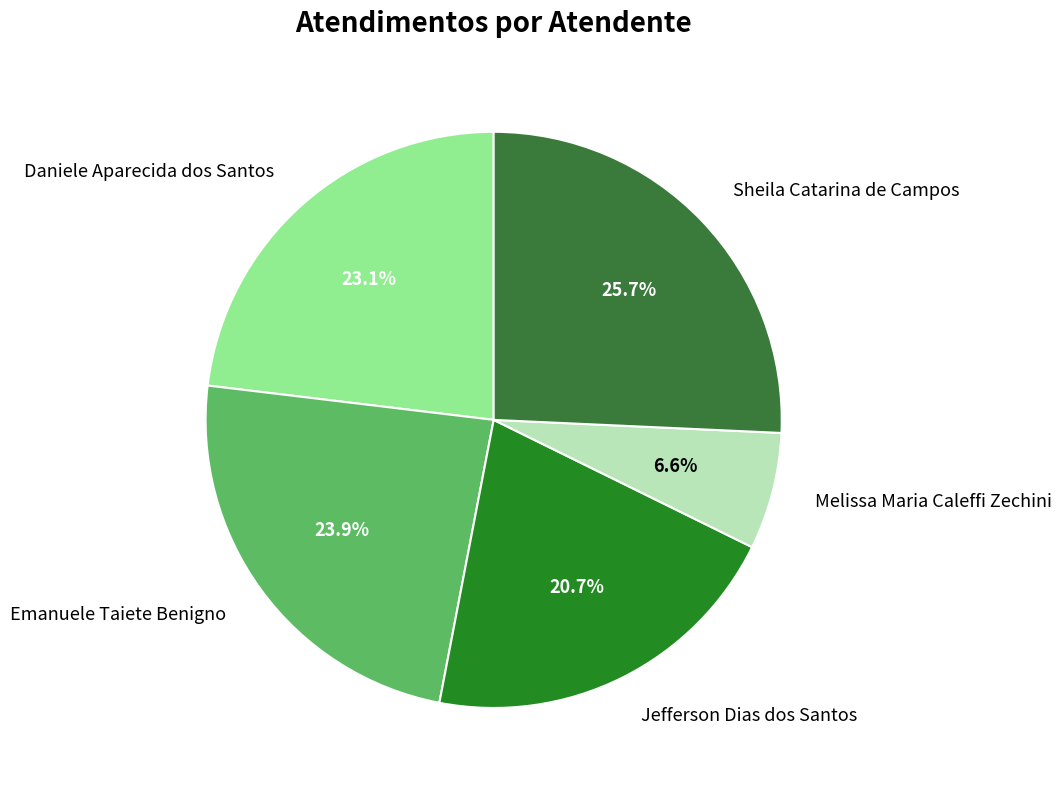

To the nearest percent, what is the combined percentage of Sheila Catarina de Campos and Melissa Maria Caleffi Zechini?

32%